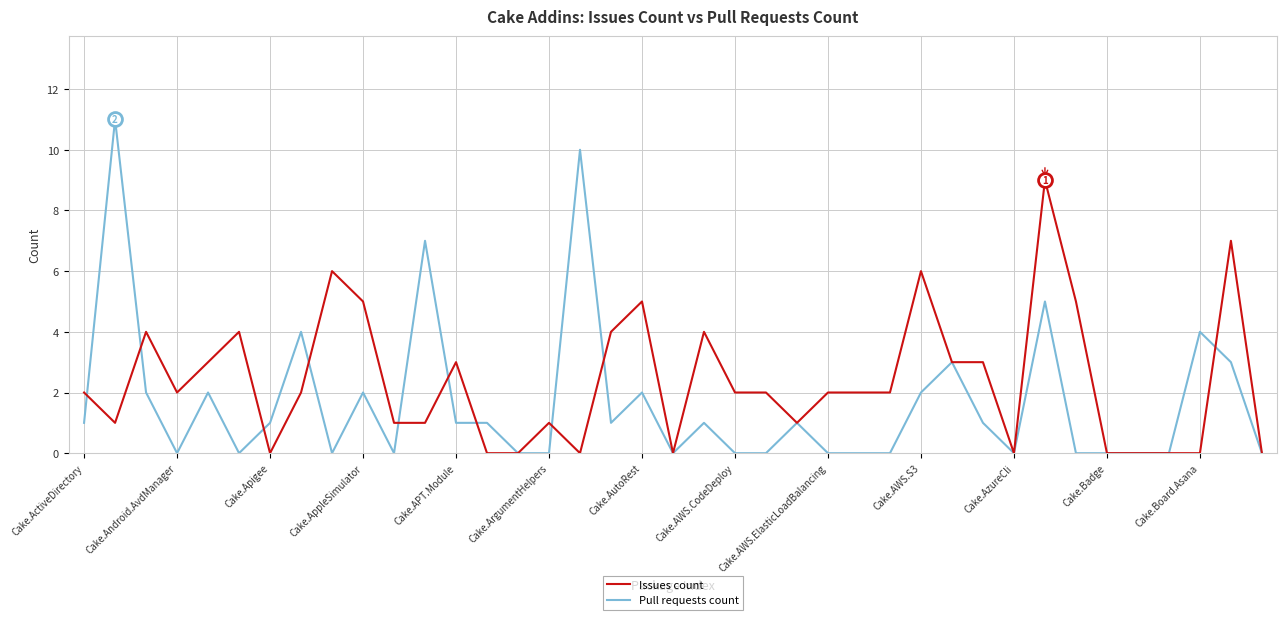

Rank the series by their maximum value, from lowest to highest.

Issues count, Pull requests count